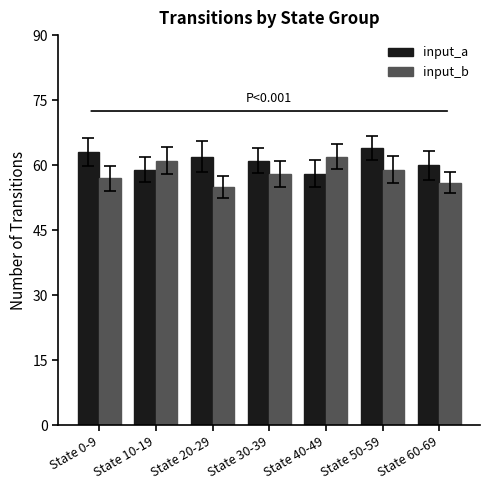

Reading right to left, what are all the values shown in this chart?

input_a: 60	64	58	61	62	59	63
input_b: 56	59	62	58	55	61	57